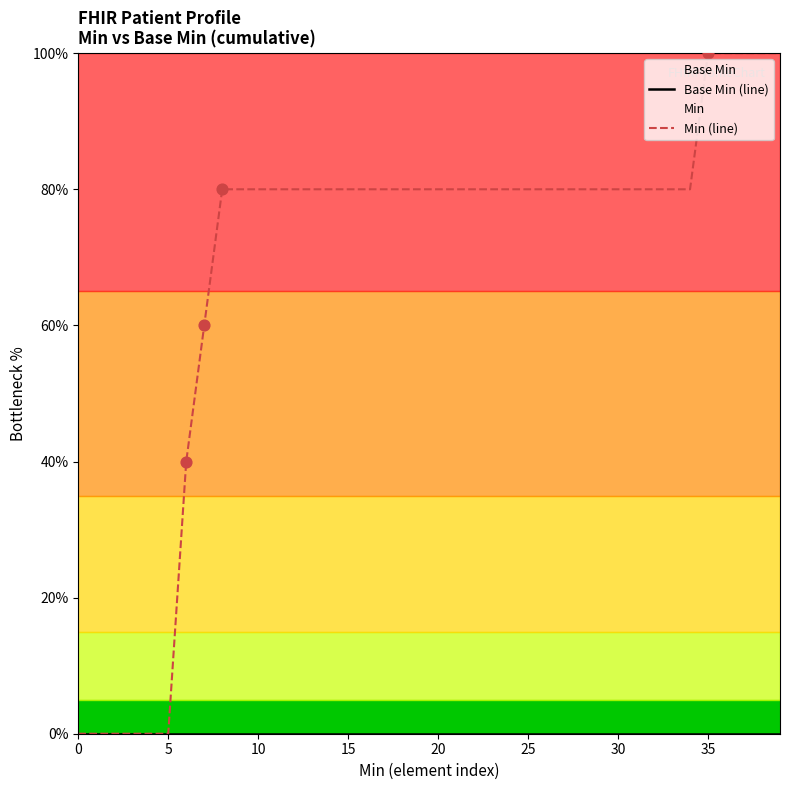

At how many categories does at least one series exceed 85?

5